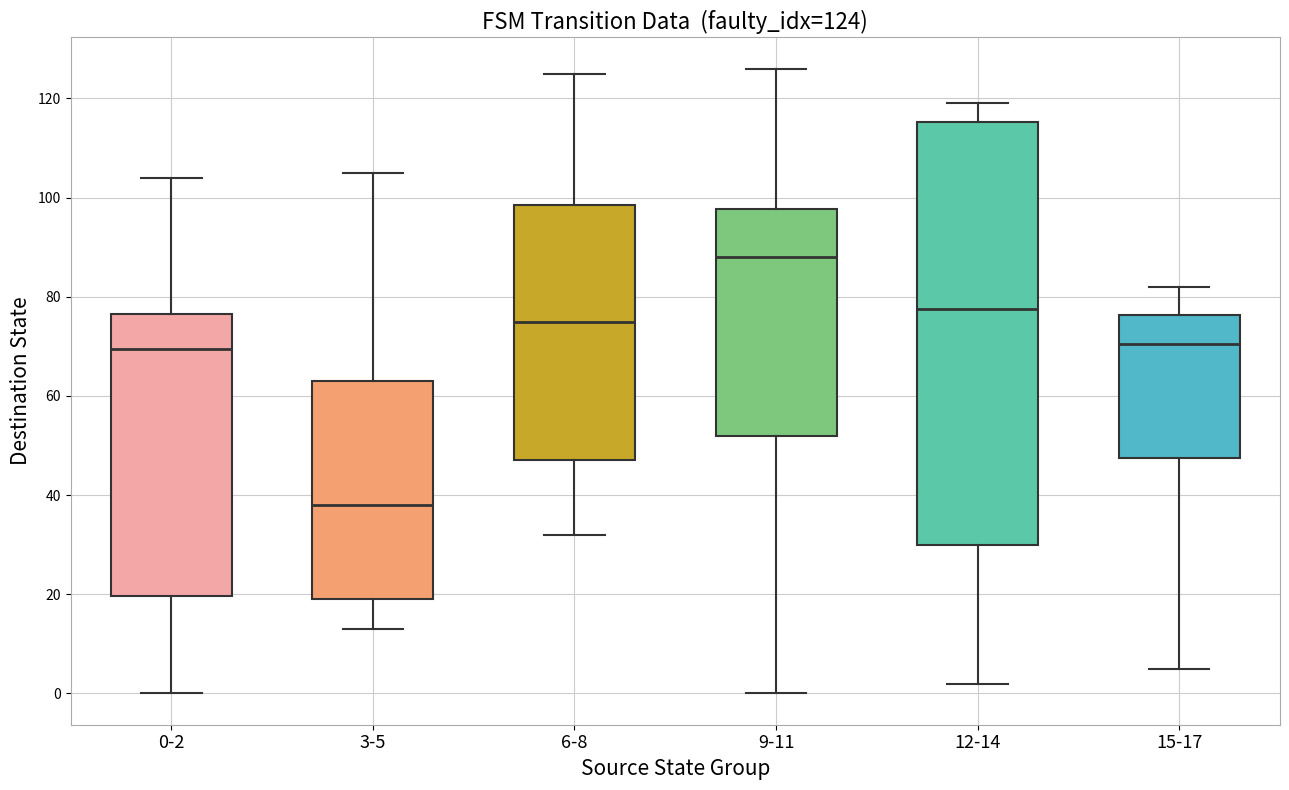

Comparing the boxes themselves (not the whiskers), which one is the tallest?

12-14